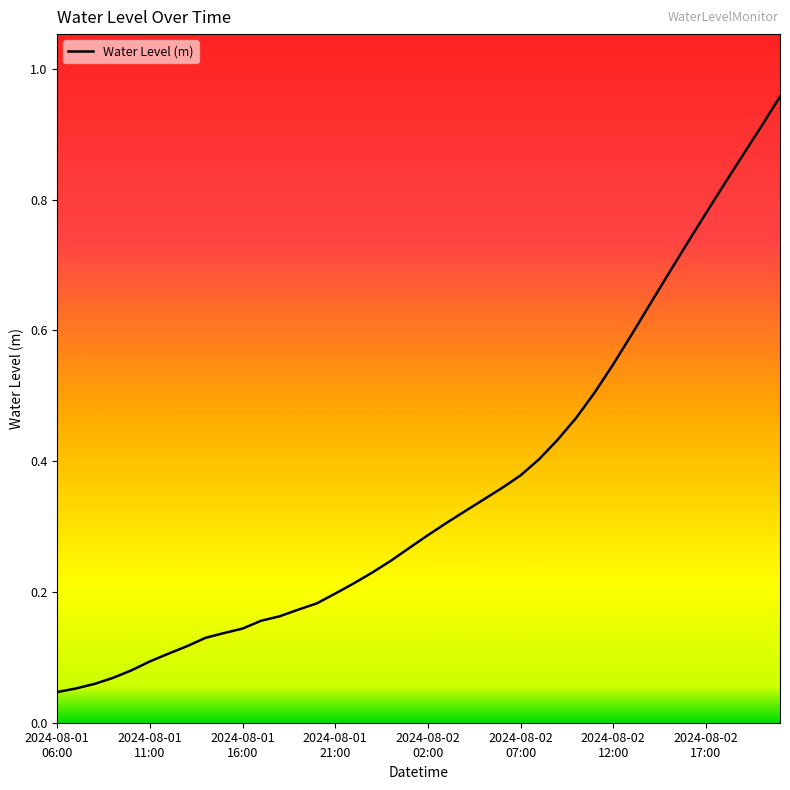

Does the chart display data point markers on the line(s)?

No